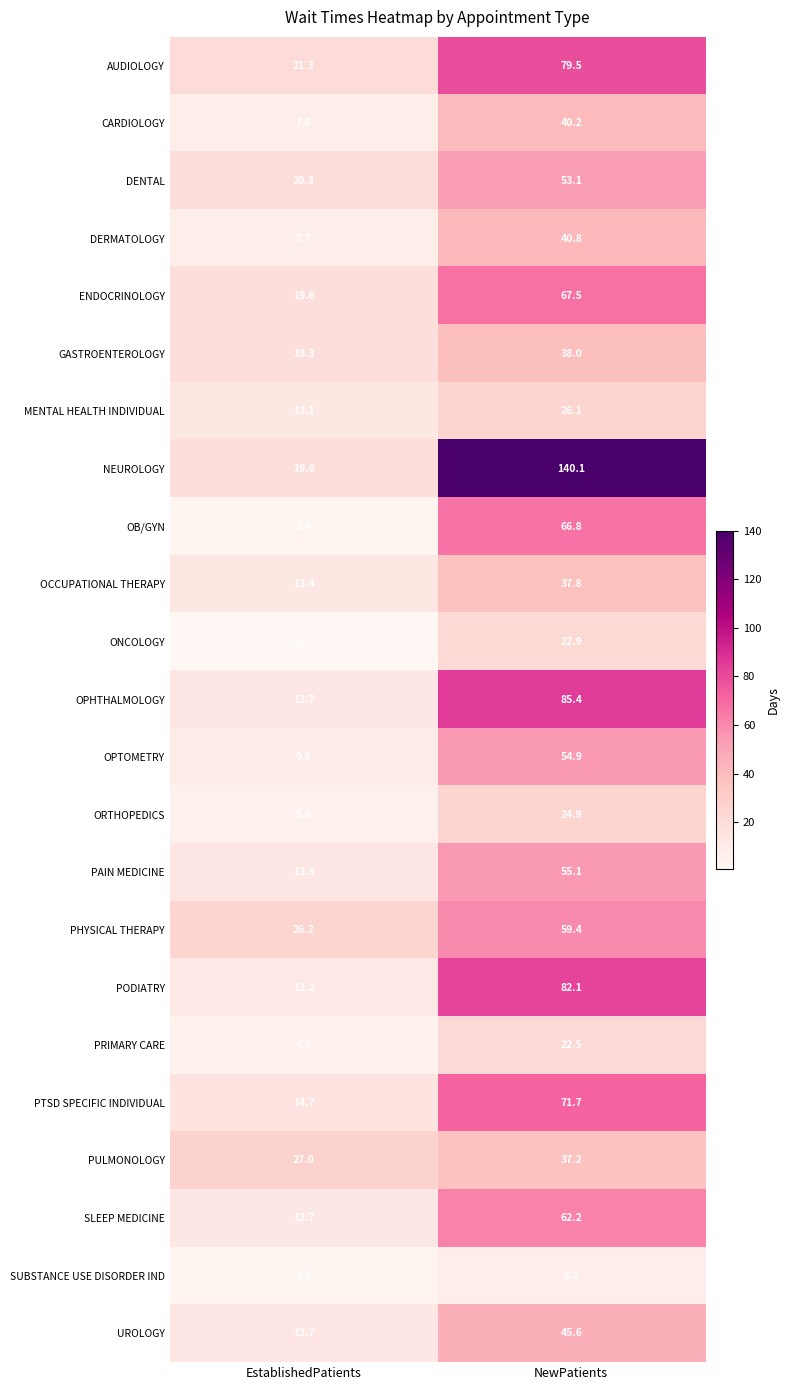

What is the greatest value displayed?

140.1